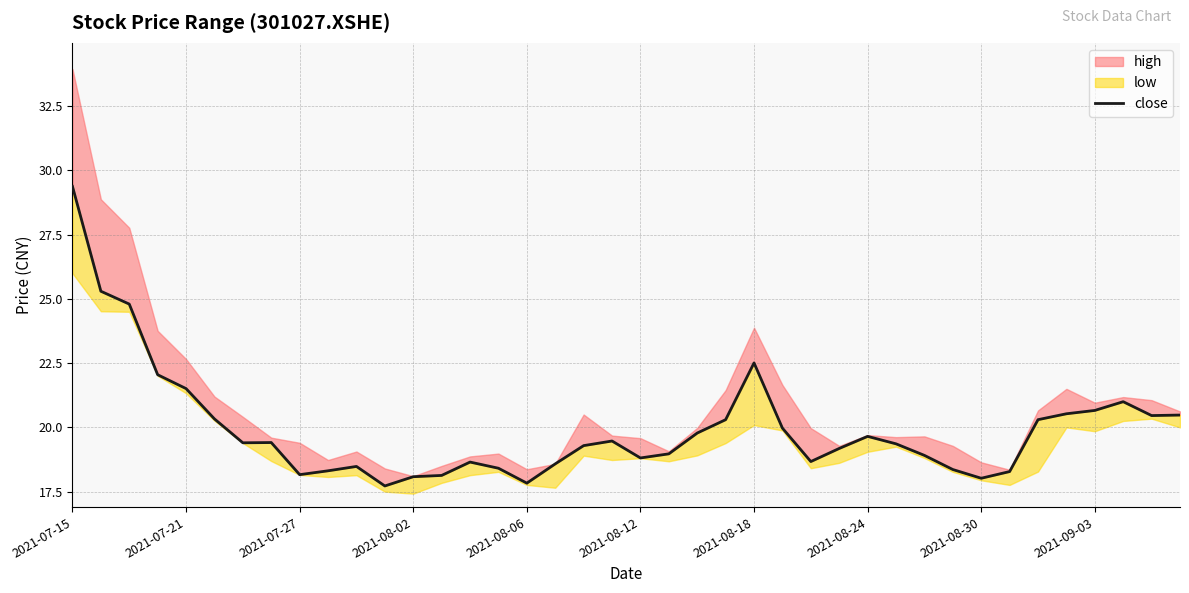

What is the difference between the maximum and minimum values?

11.7